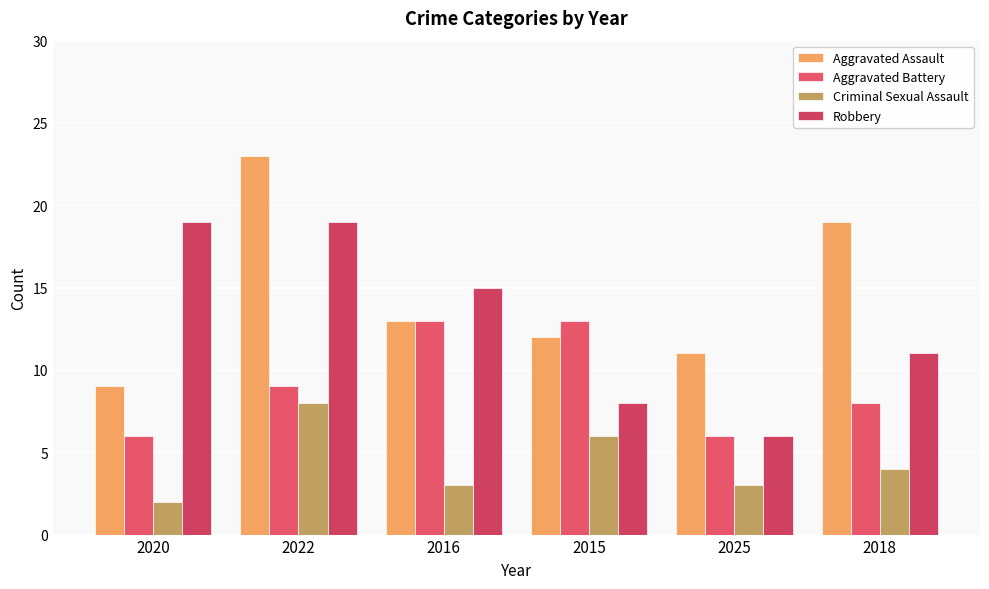

What is the value of the Aggravated Assault bar at the 4th from the left?

12